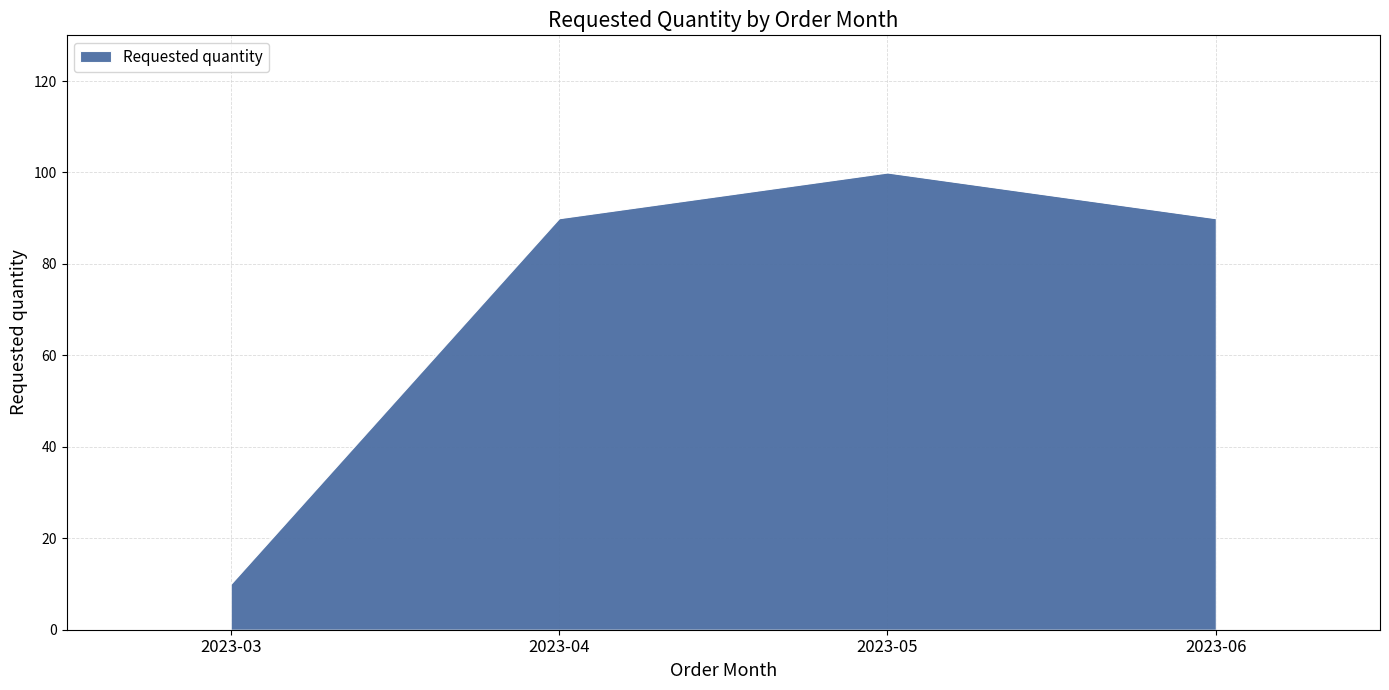

Does the chart display data point markers on the line(s)?

No